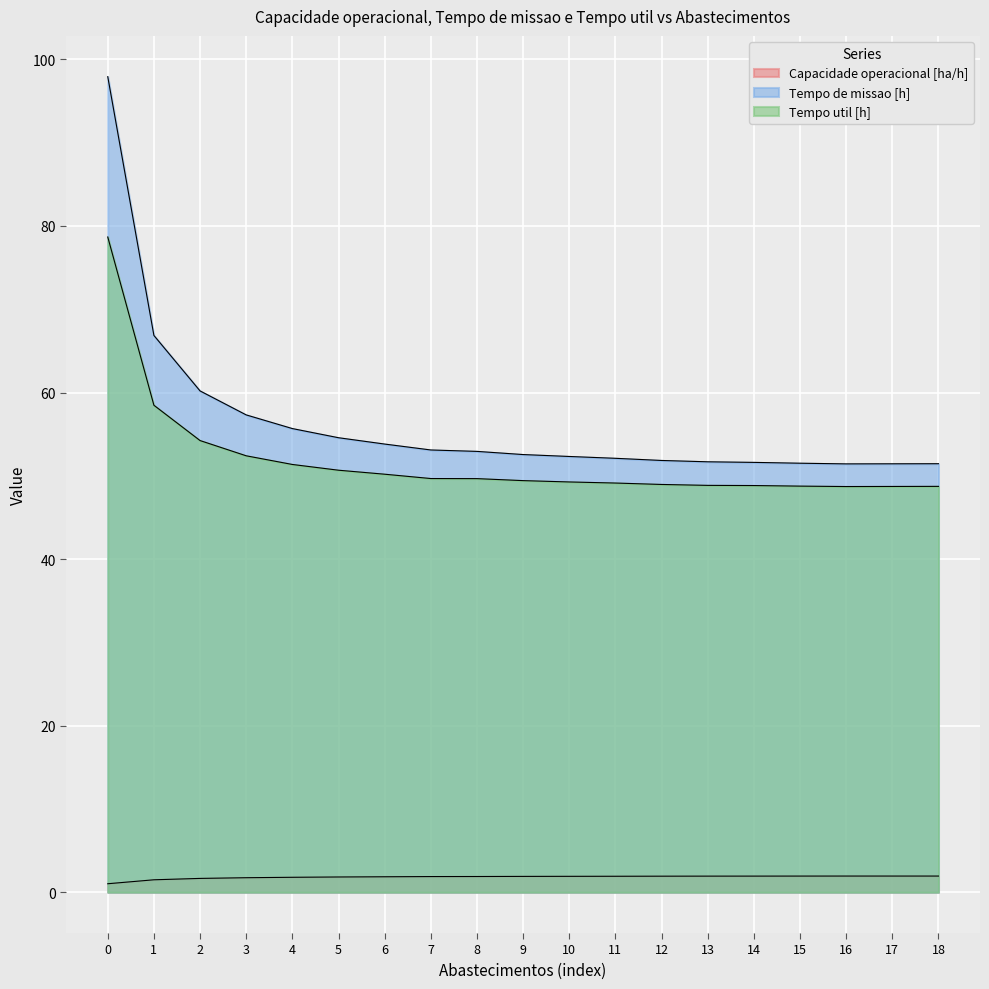

Rank the series by their maximum value, from lowest to highest.

Capacidade operacional [ha/h], Tempo util [h], Tempo de missao [h]